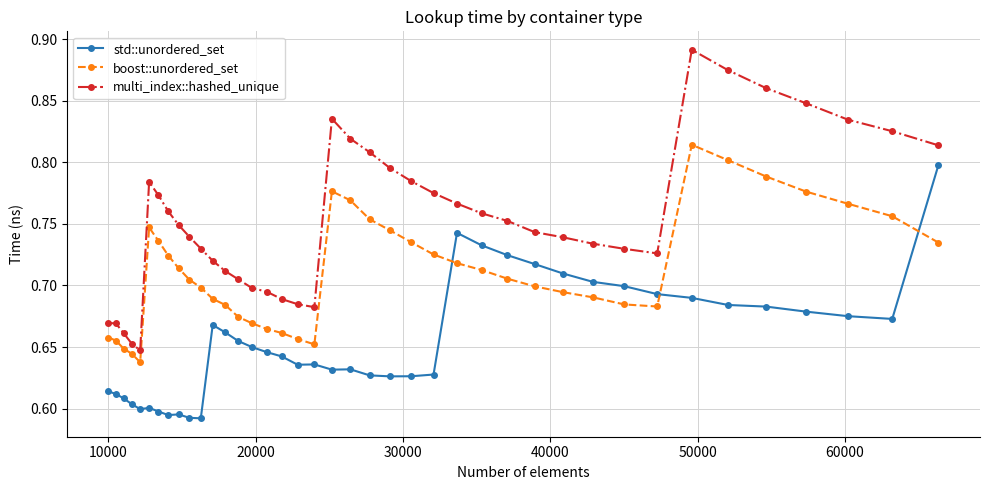

Rank the series by their maximum value, from lowest to highest.

std::unordered_set, boost::unordered_set, multi_index::hashed_unique